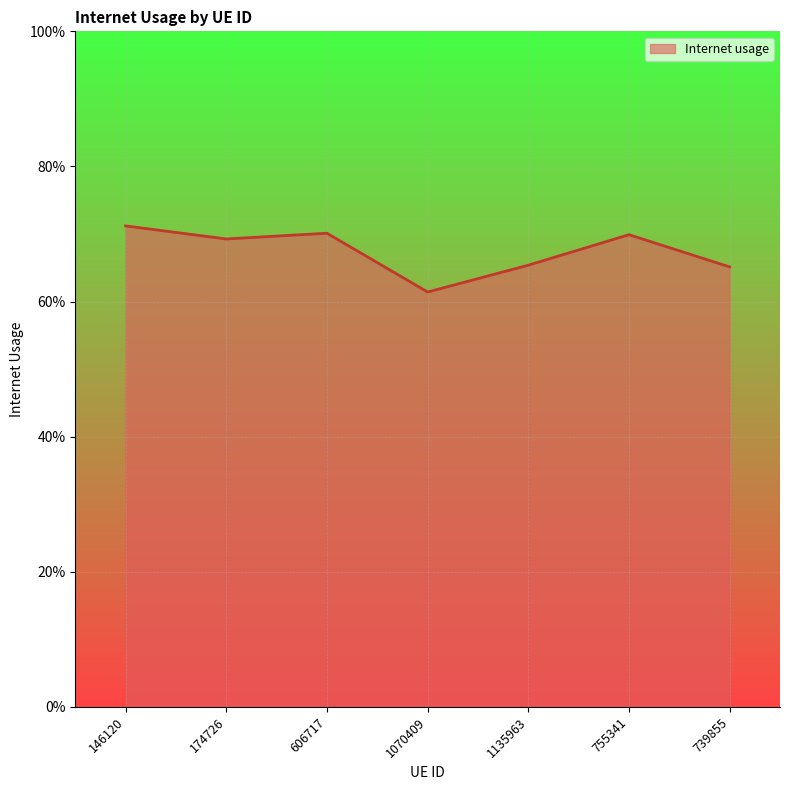

The chart shows a value of 0.7 at 755341. True or false?

True